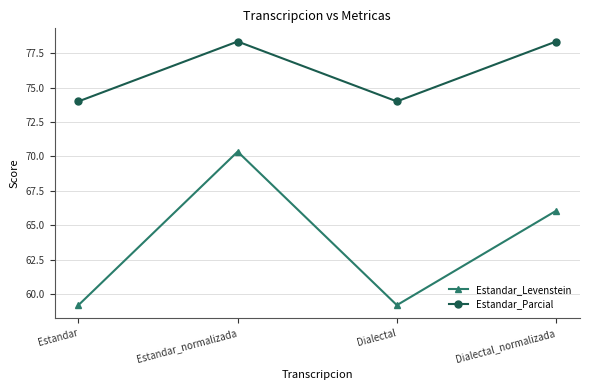

True or false: Estandar_Levenstein has more than 2 interior local peaks.

False